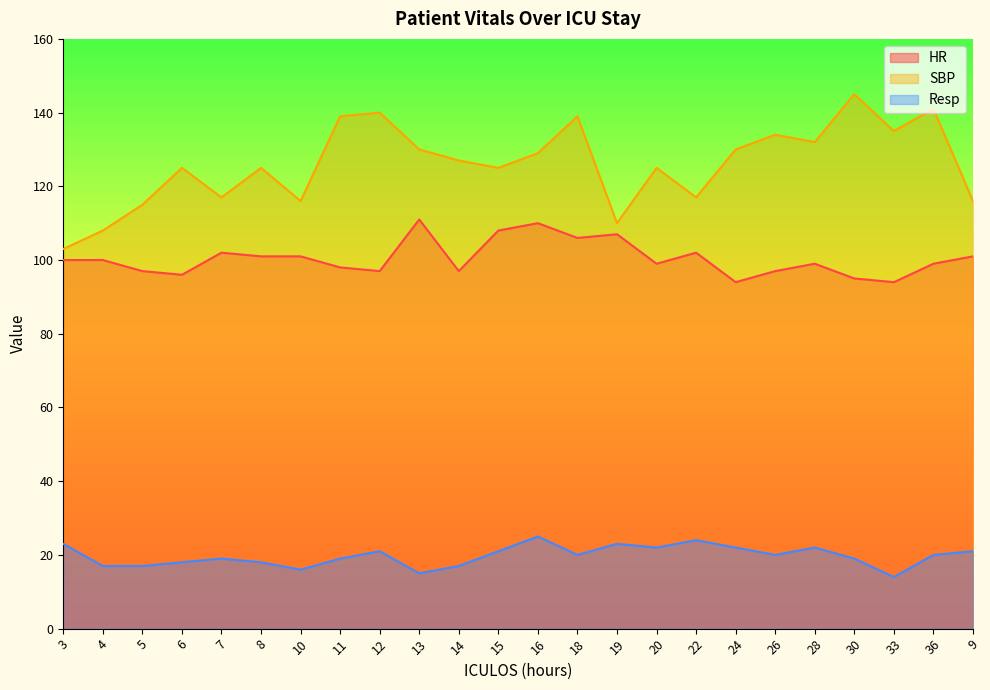

Reading left to right, extract all data points from this chart.

HR: 3=100	4=100	5=97	6=96	7=102	8=101	10=101	11=98	12=97	13=111	14=97	15=108	16=110	18=106	19=107	20=99	22=102	24=94	26=97	28=99	30=95	33=94	36=99	9=101
SBP: 3=103	4=108	5=115	6=125	7=117	8=125	10=116	11=139	12=140	13=130	14=127	15=125	16=129	18=139	19=110	20=125	22=117	24=130	26=134	28=132	30=145	33=135	36=141	9=116
Resp: 3=23	4=17	5=17	6=18	7=19	8=18	10=16	11=19	12=21	13=15	14=17	15=21	16=25	18=20	19=23	20=22	22=24	24=22	26=20	28=22	30=19	33=14	36=20	9=21